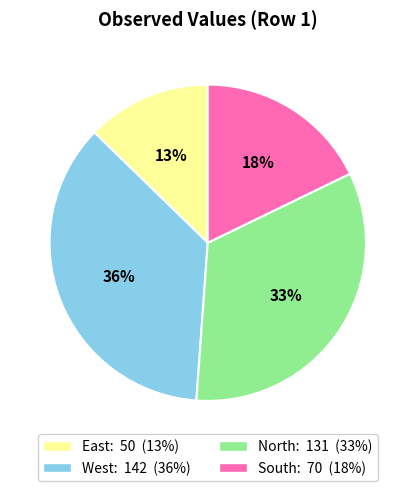

To the nearest percent, what is the difference between the largest and smallest slice percentages?

23%